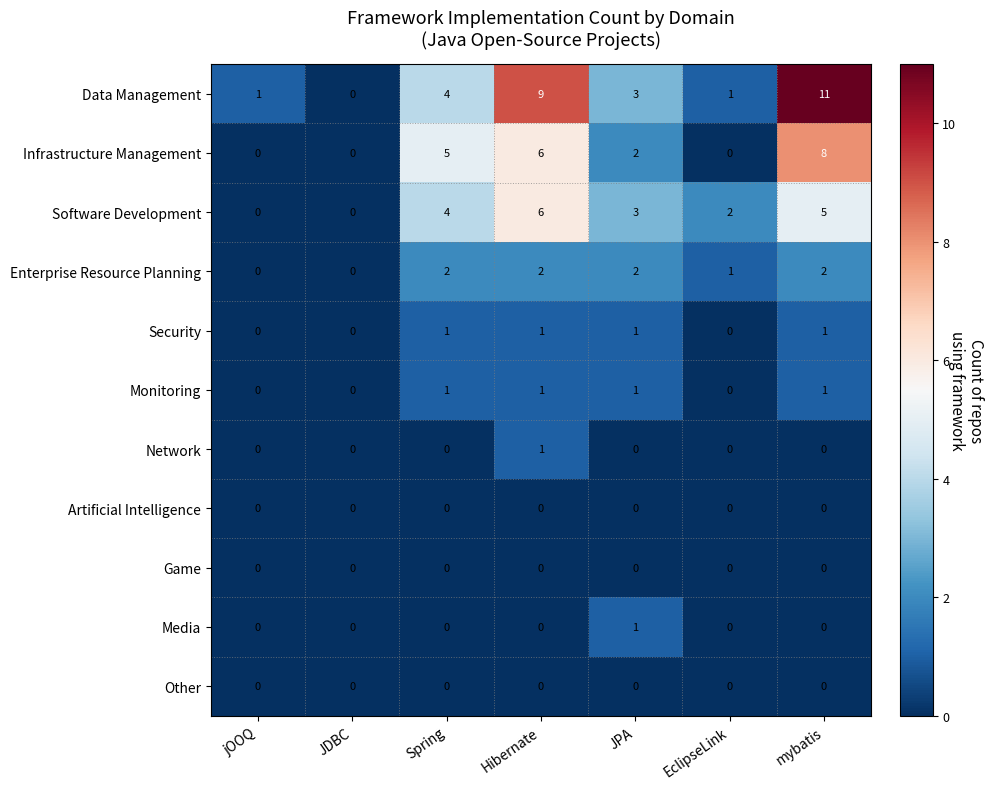

Where does the Infrastructure Management series first go above 2?

Spring